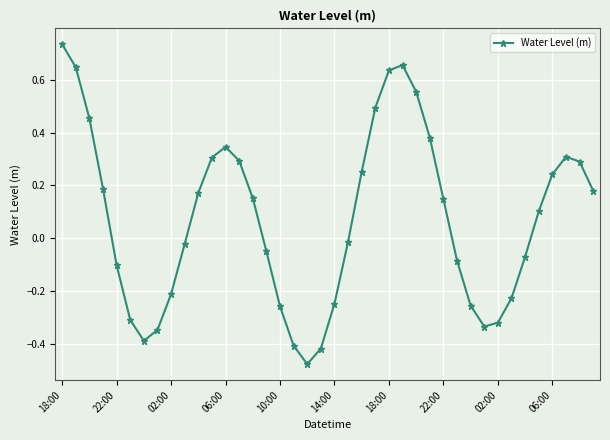

What is the difference between the second highest and second lowest values?

1.1